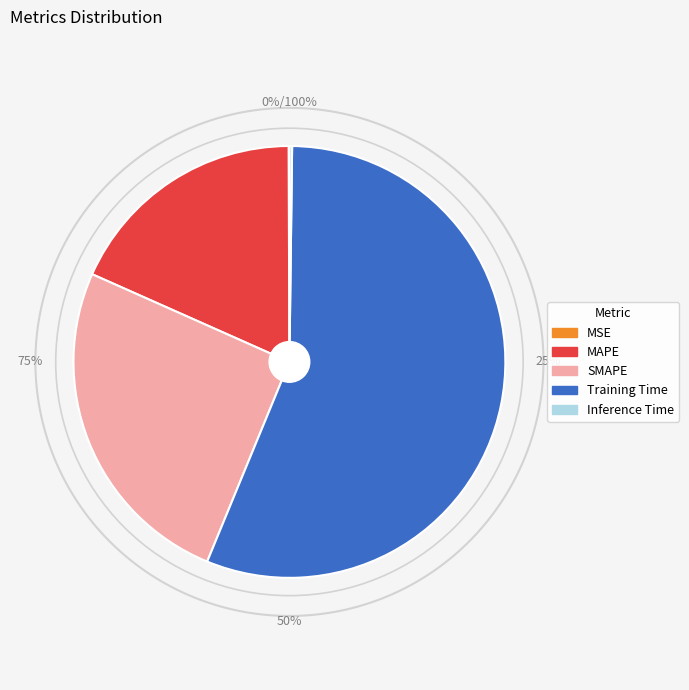

Does Training Time represent more than half of the total?

Yes